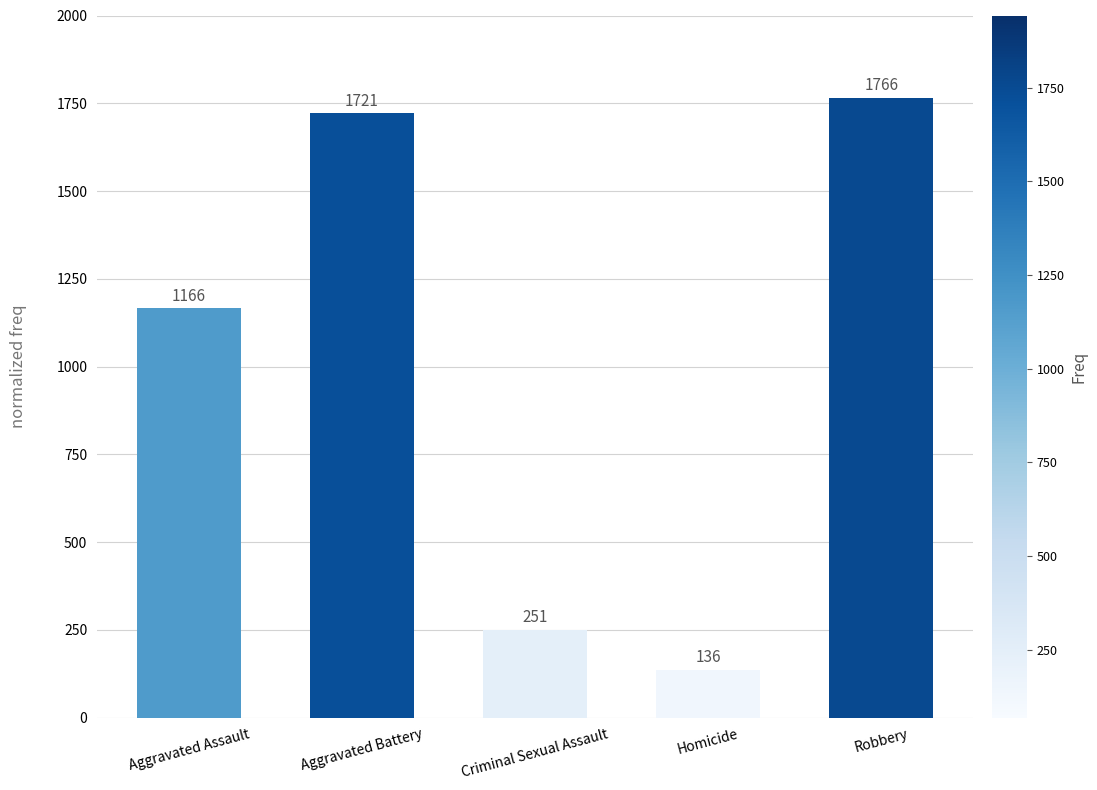

List the labels in order of value, largest first.

Robbery, Aggravated Battery, Aggravated Assault, Criminal Sexual Assault, Homicide